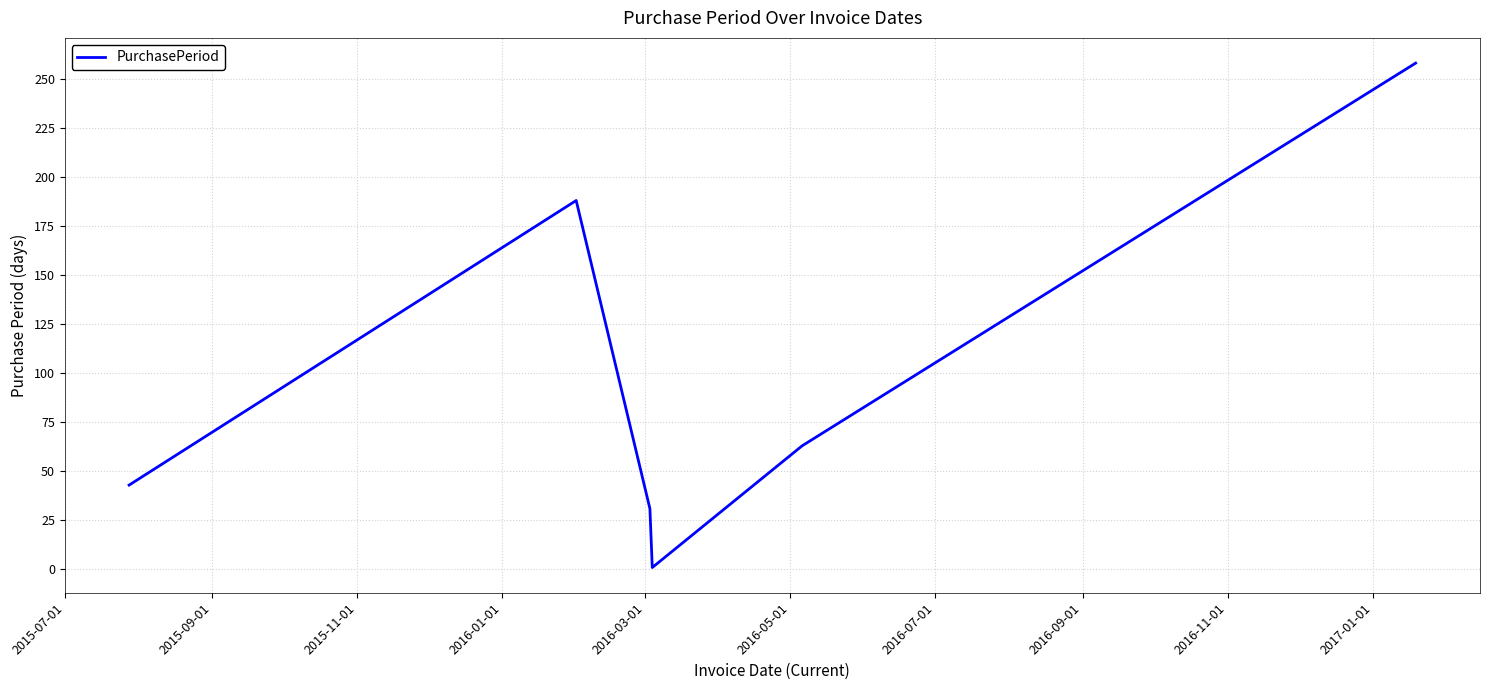

What is the difference between the second highest and minimum values?

187